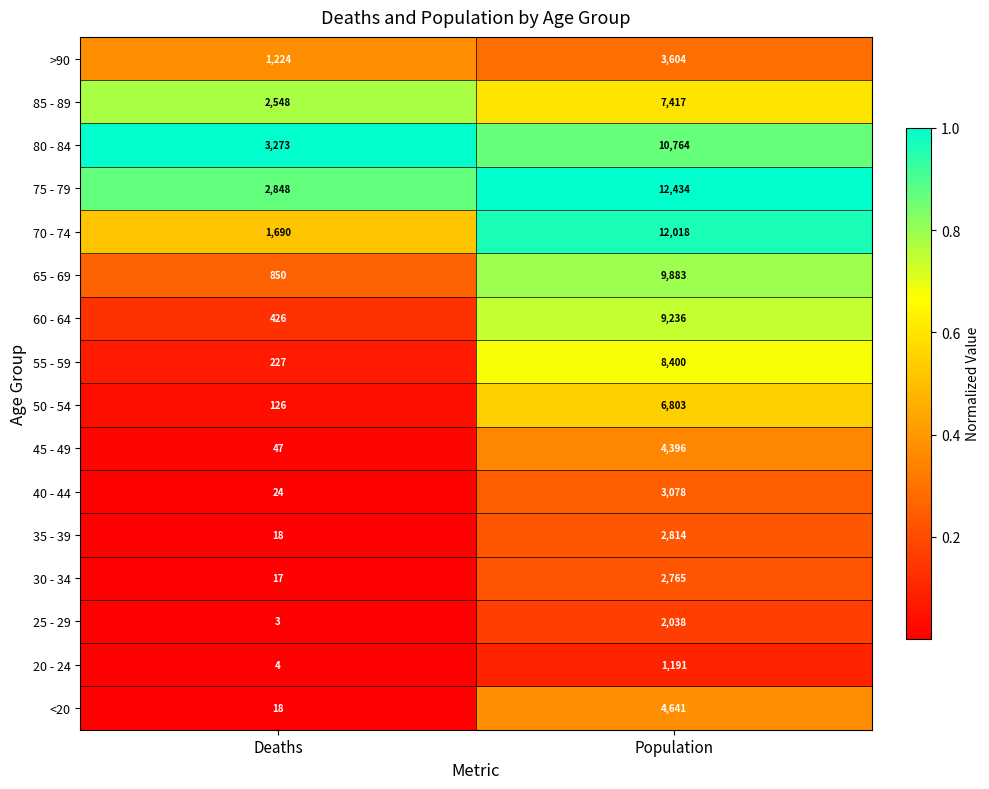

At which category does the chart reach its peak across all series?

Population